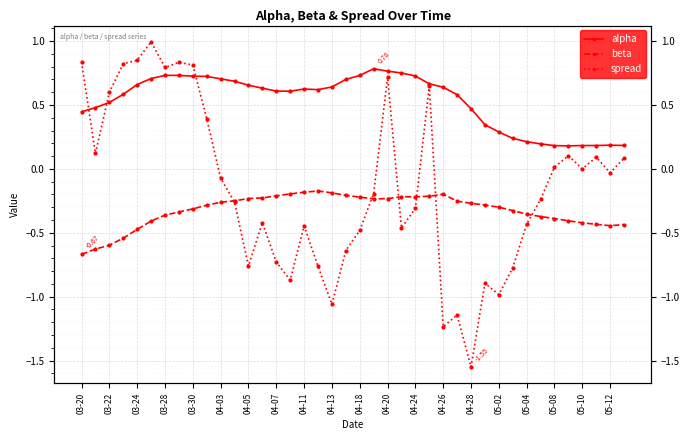

How many lines are shown in the chart?

3